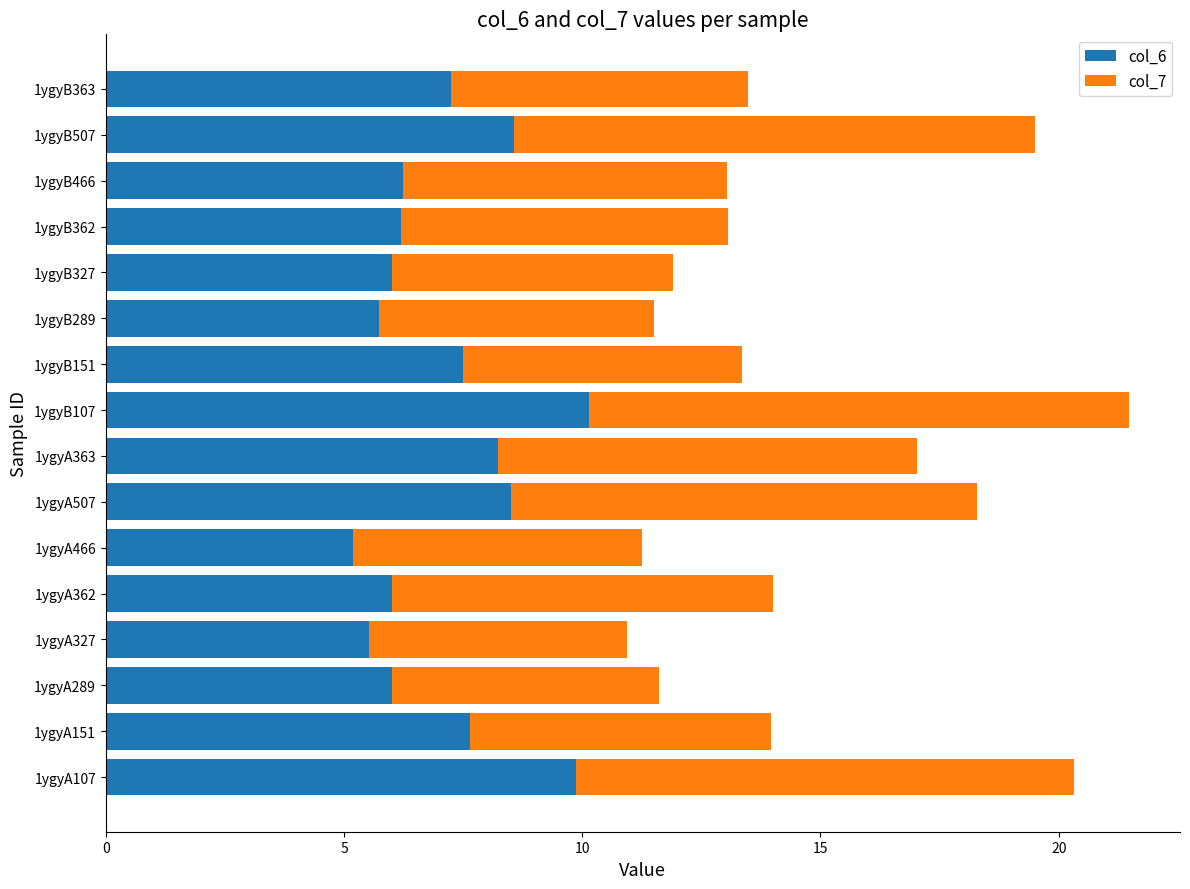

What is the lowest value of the col_6 series?

5.2